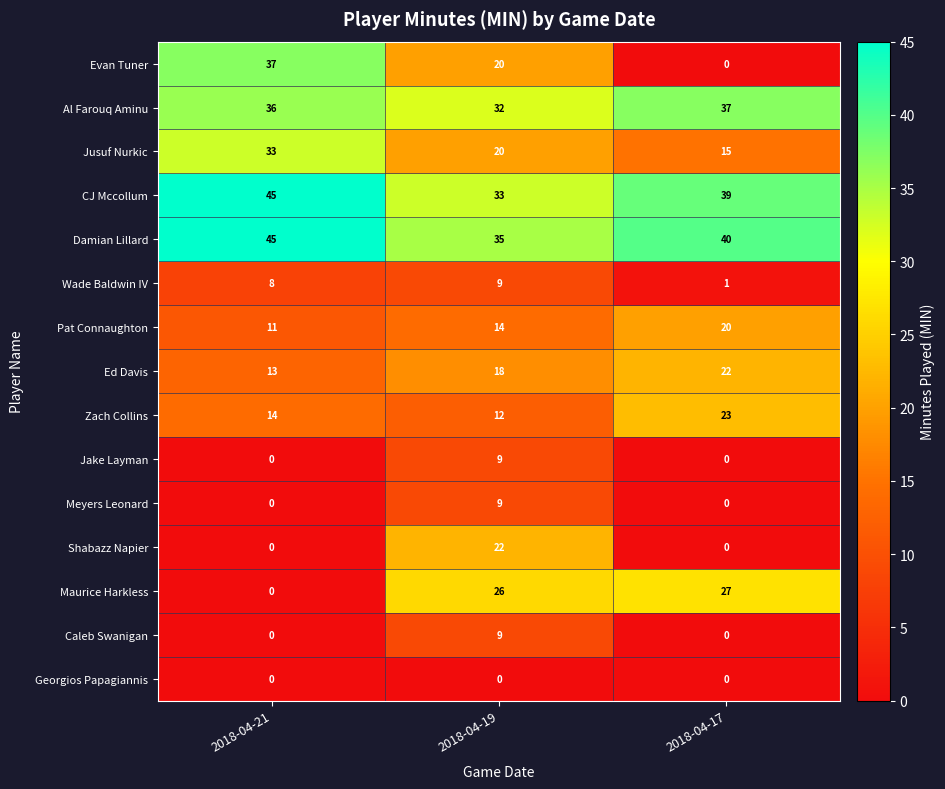

Count the number of categories in the chart.

3